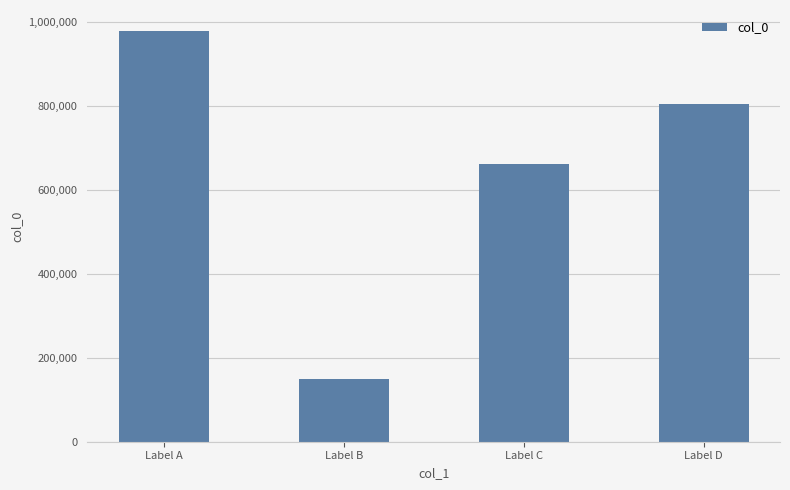

Which category has the lowest value across all series?

Label B